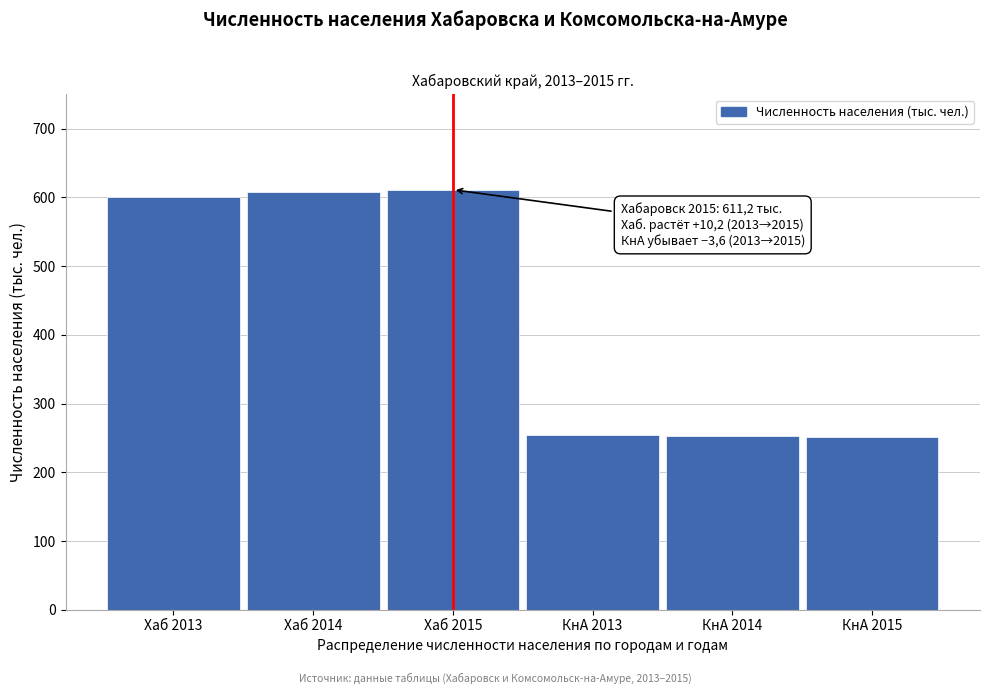

The chart shows a value of 611.2 at Хаб 2015. True or false?

True